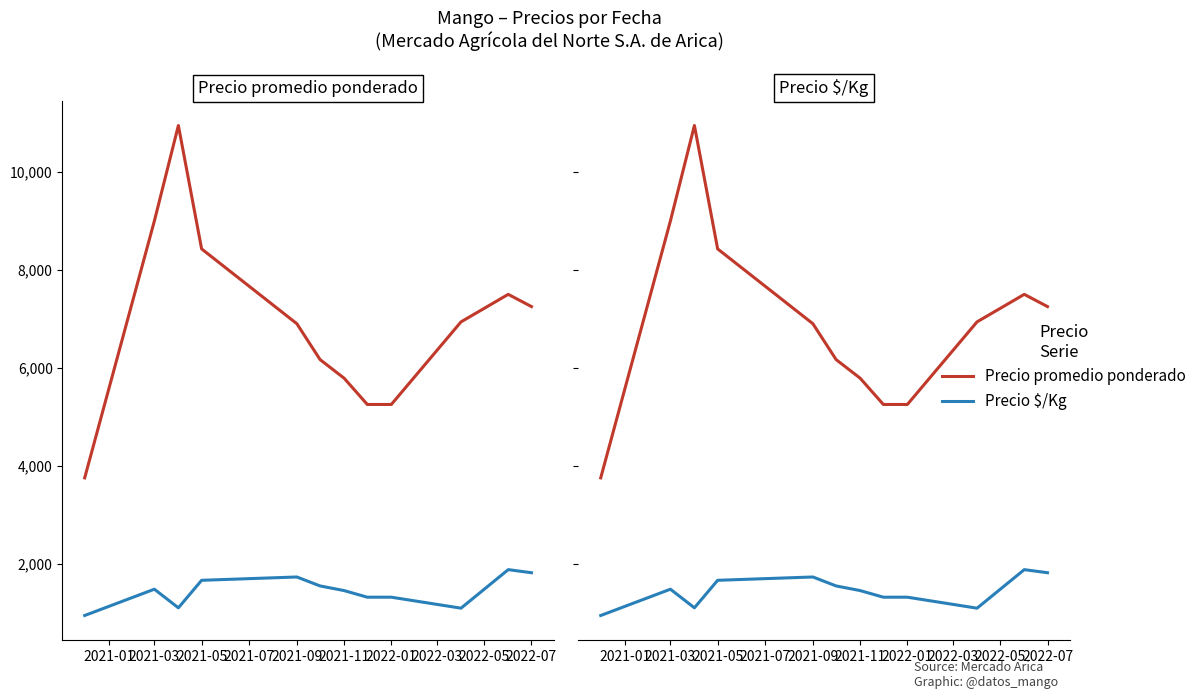

How many data points in Precio promedio ponderado are less than 6937?

6